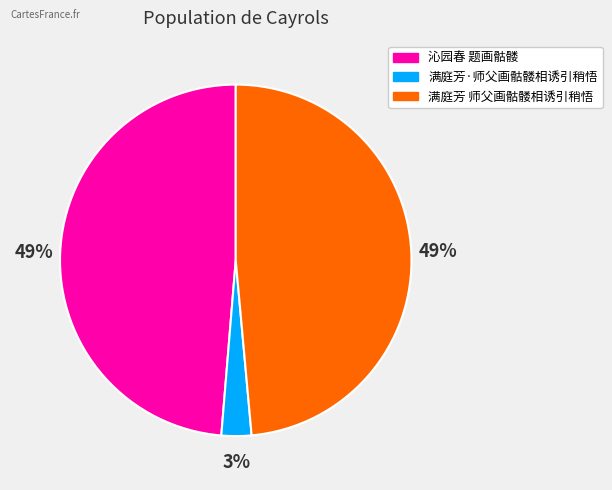

To the nearest percent, what is the average slice percentage?

33%